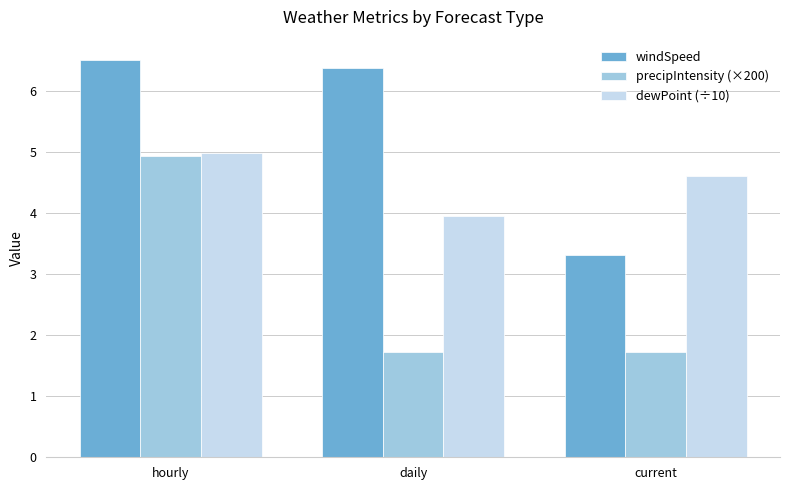

How many precipIntensity (×200) values are between 1 and 4?

2